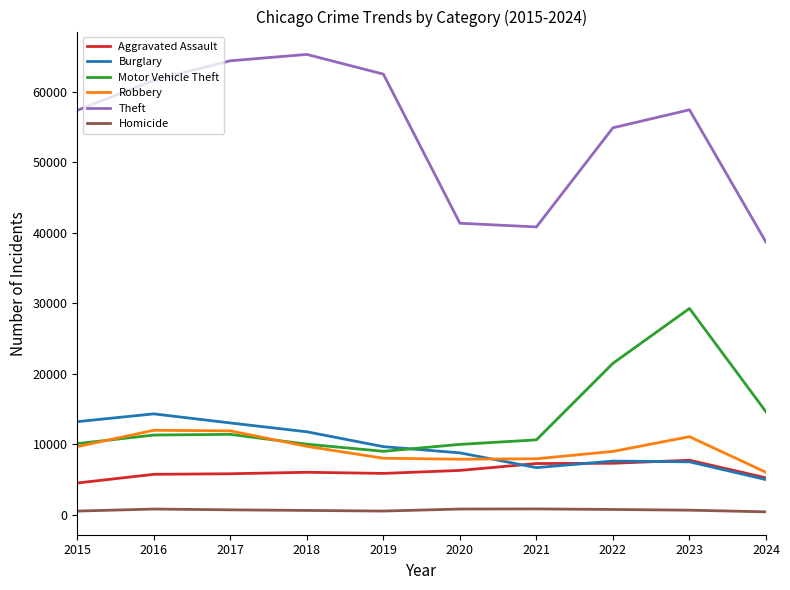

Is the value of Burglary at 2019 greater than the value of Homicide at 2021?

Yes